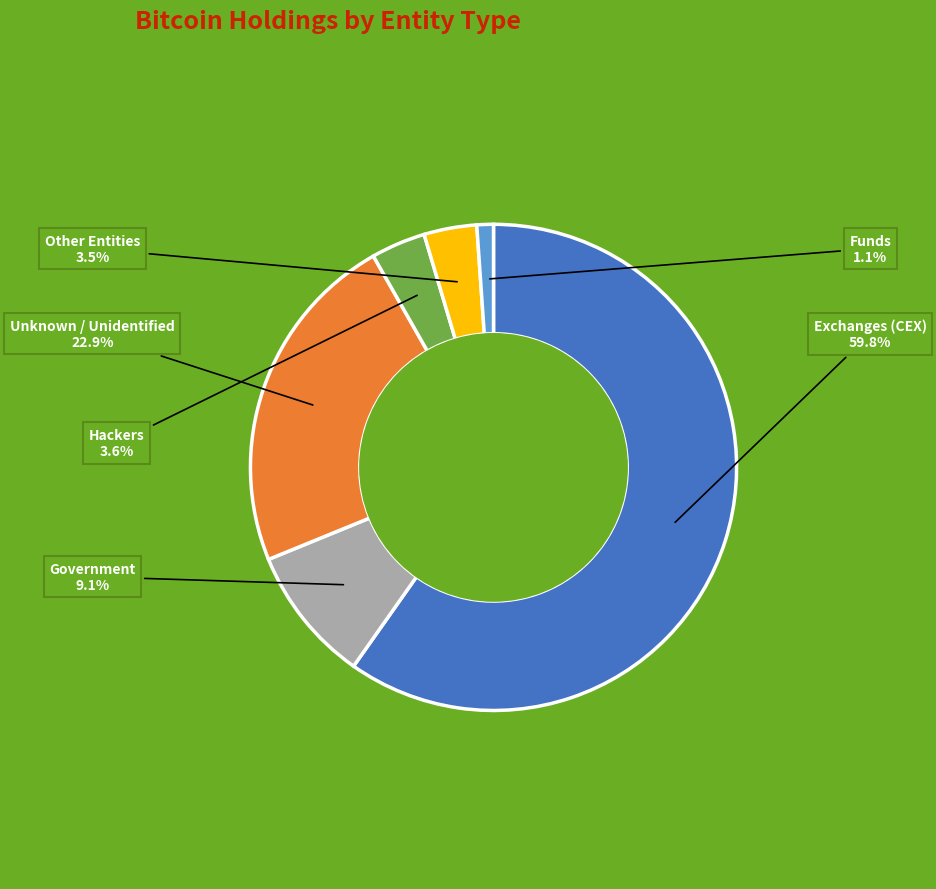

How many slices are in this pie chart?

6